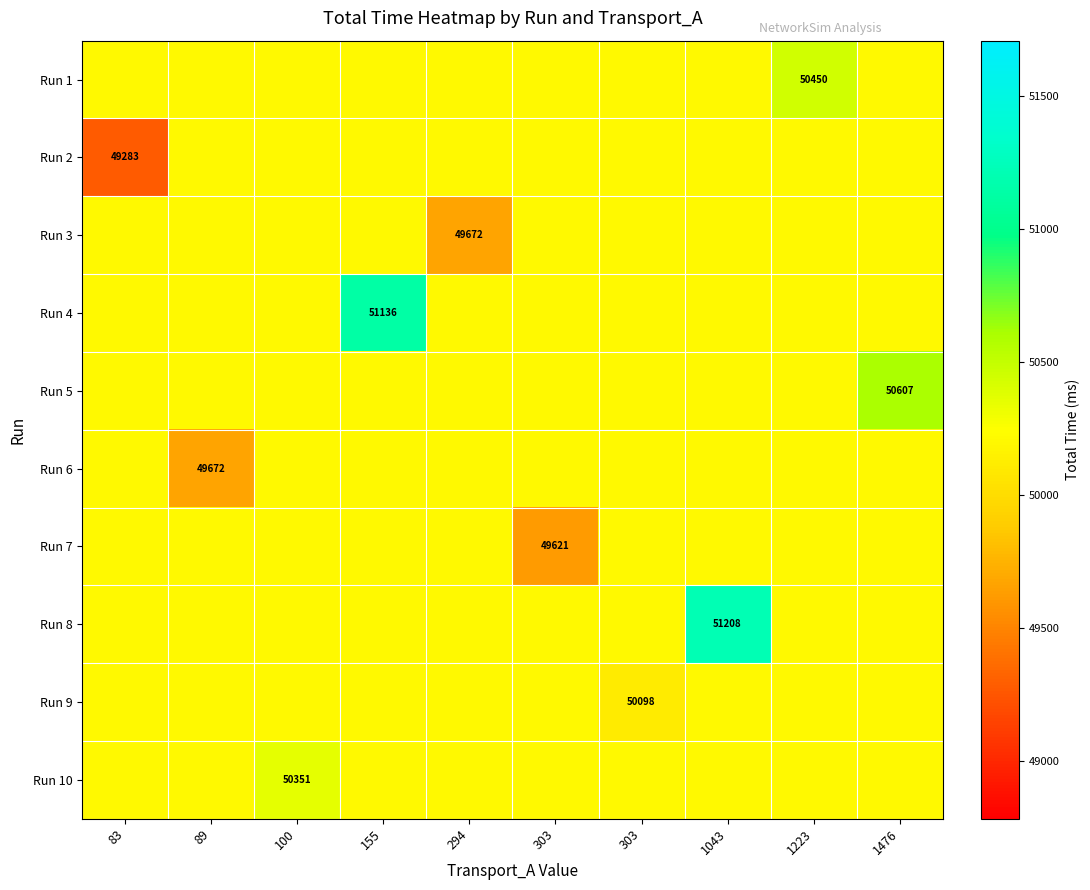

At how many categories does at least one series exceed 49876?

10